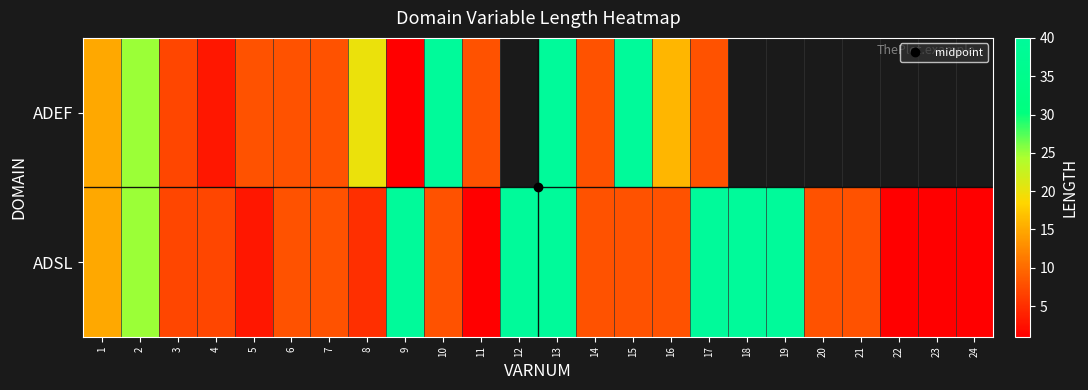

Count the number of data series in this chart.

2